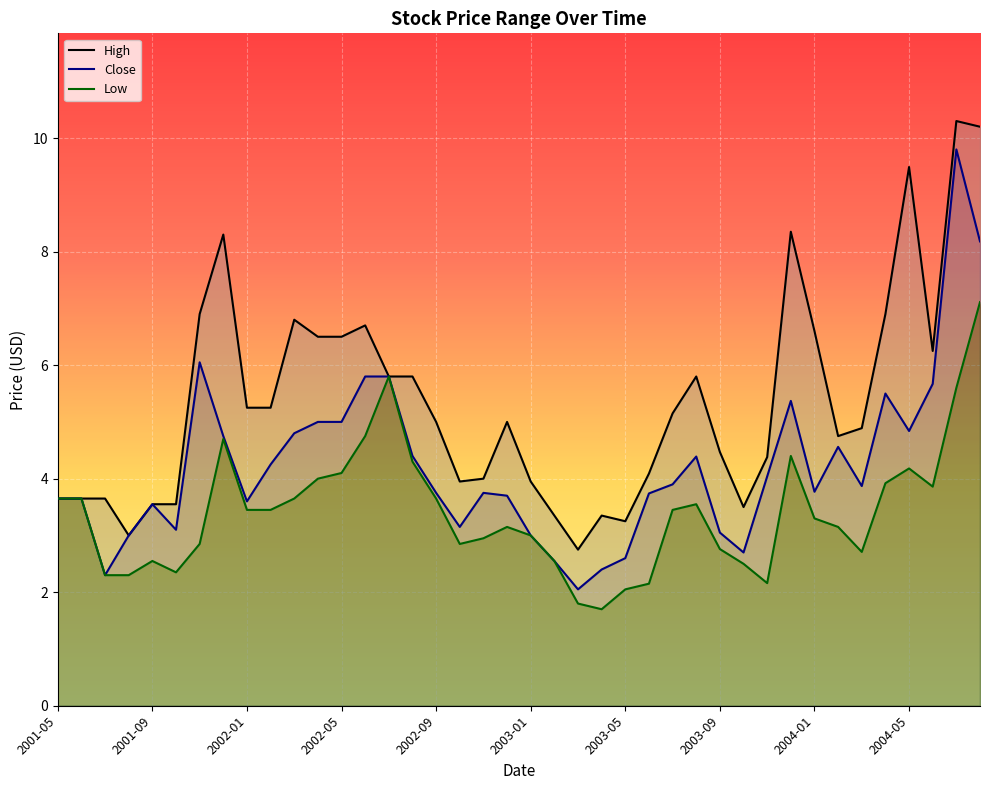

In Low, how many points are higher than both neighbors (excluding endpoints)?

7